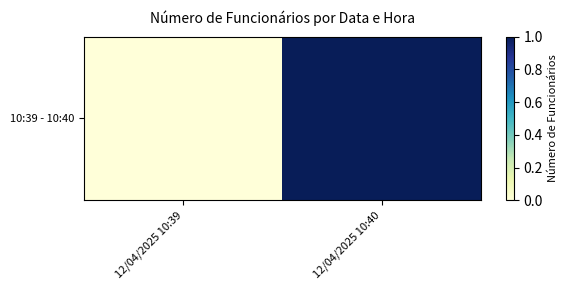

Reading right to left, extract all data points from this chart.

12/04/2025 10:40=1	12/04/2025 10:39=0